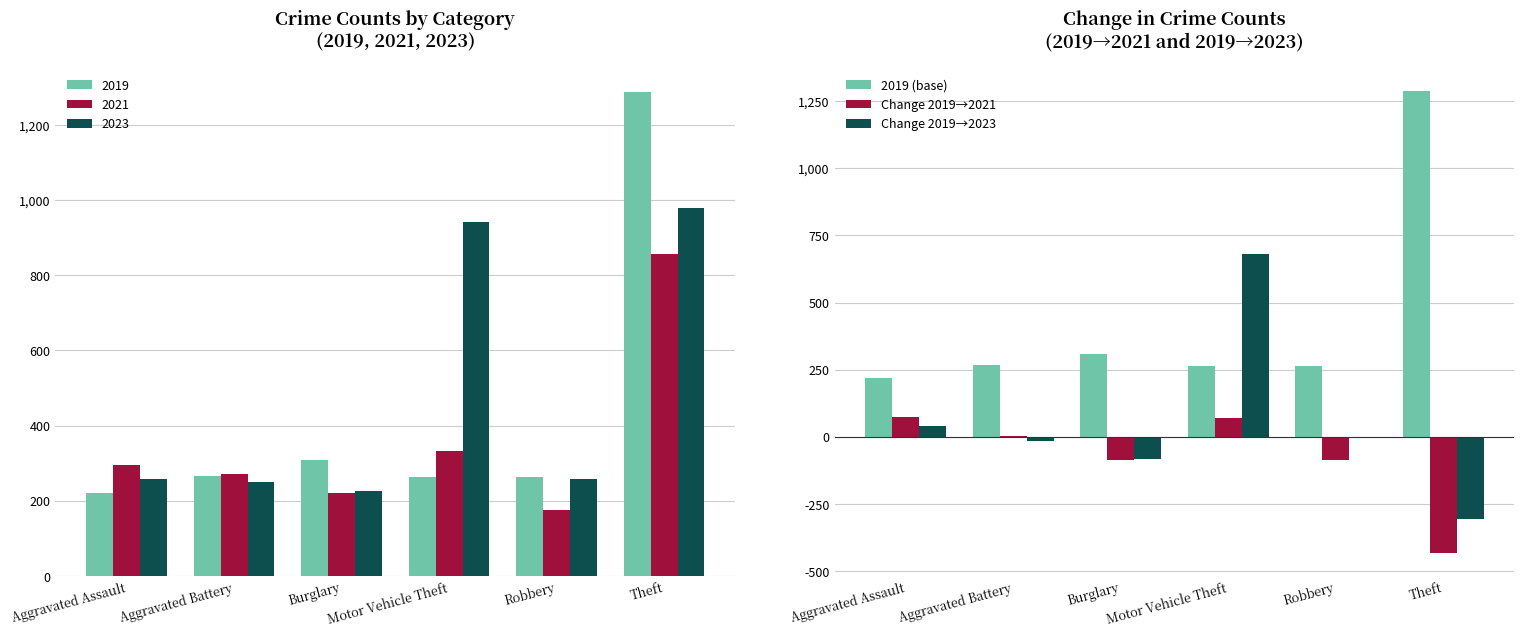

At which category is the sum across all series the highest?

Motor Vehicle Theft